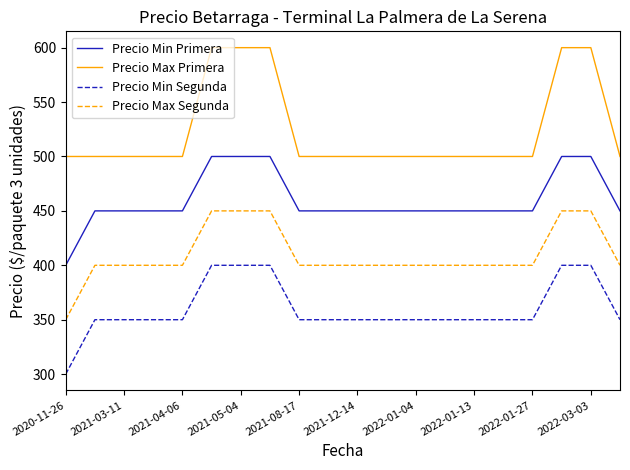

True or false: Precio Min Primera and Precio Max Primera intersect in this chart.

False